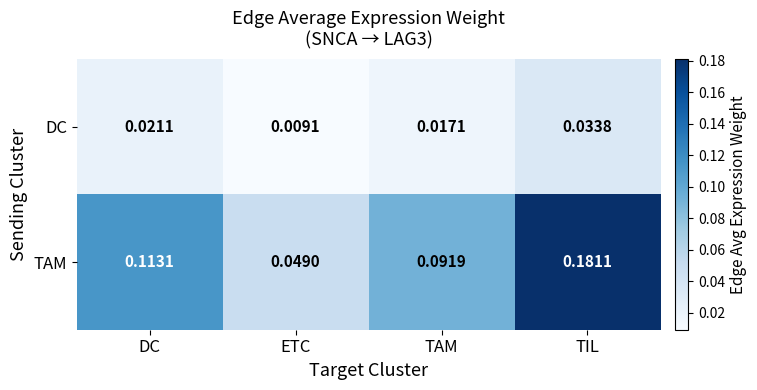

At which label is DC closest to 0?

ETC